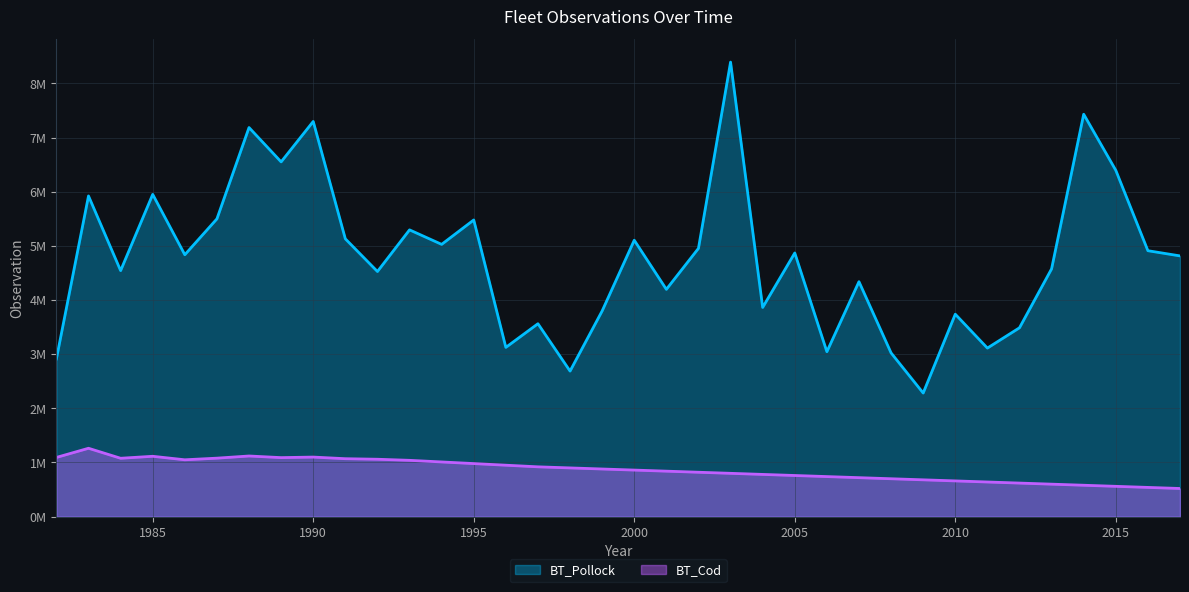

How many lines are shown in the chart?

2